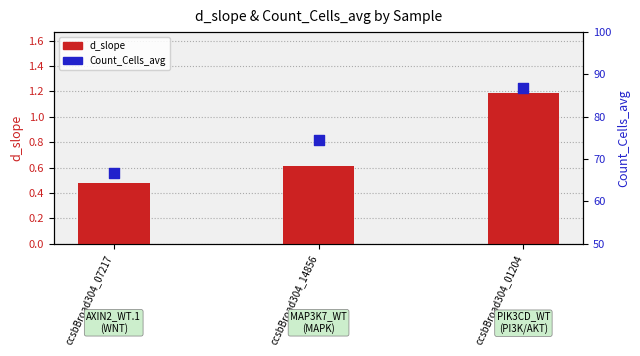

Is the value of d_slope at ccsbBroad304_01204 greater than the value of Count_Cells_avg at ccsbBroad304_14856?

No